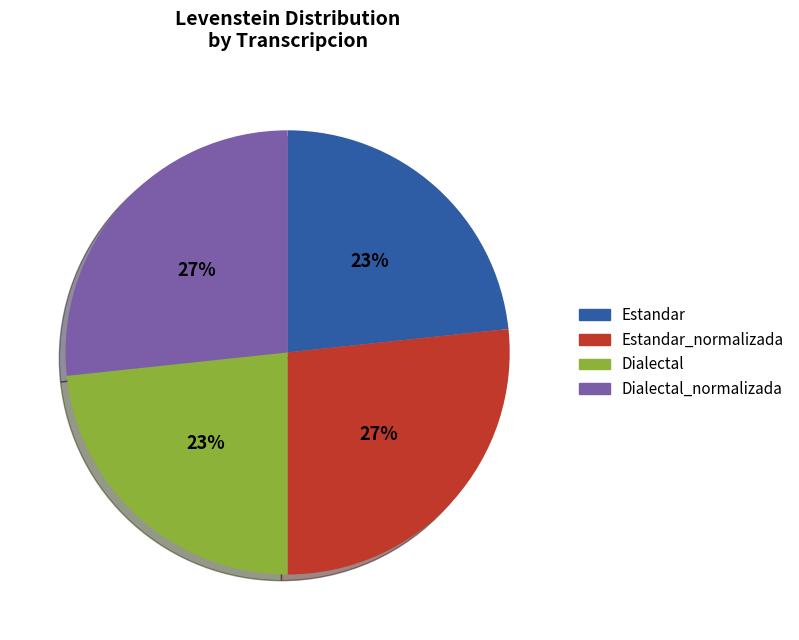

True or false: Estandar_normalizada accounts for 27% of the total.

True